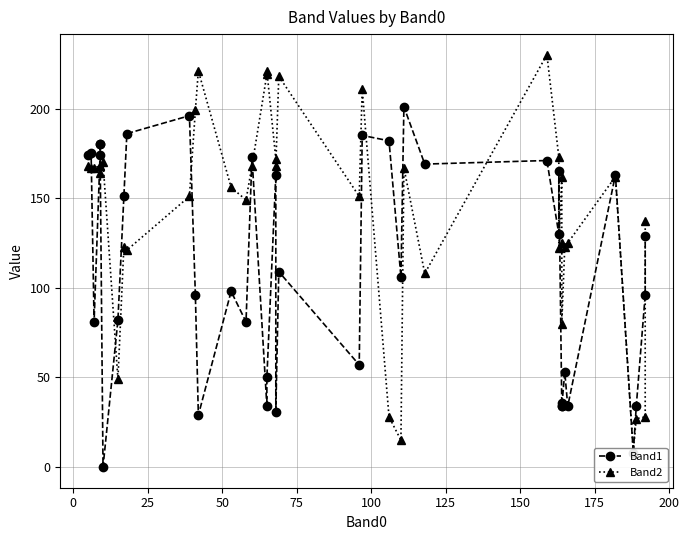

Which series ends up on top after the final intersection of Band1 and Band2?

Band2